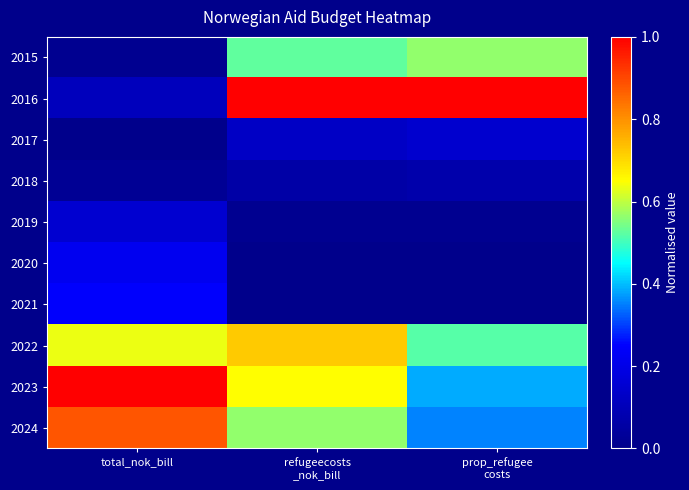

At prop_refugee costs, list the series in order from largest to smallest.

2016, 2015, 2022, 2023, 2024, 2017, 2018, 2019, 2020, 2021